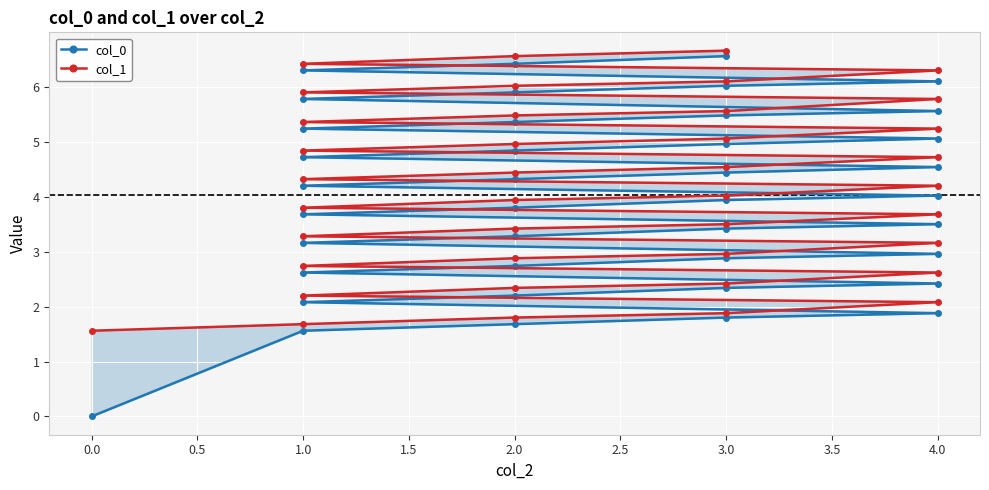

How many values in the col_0 series are below 4?

20